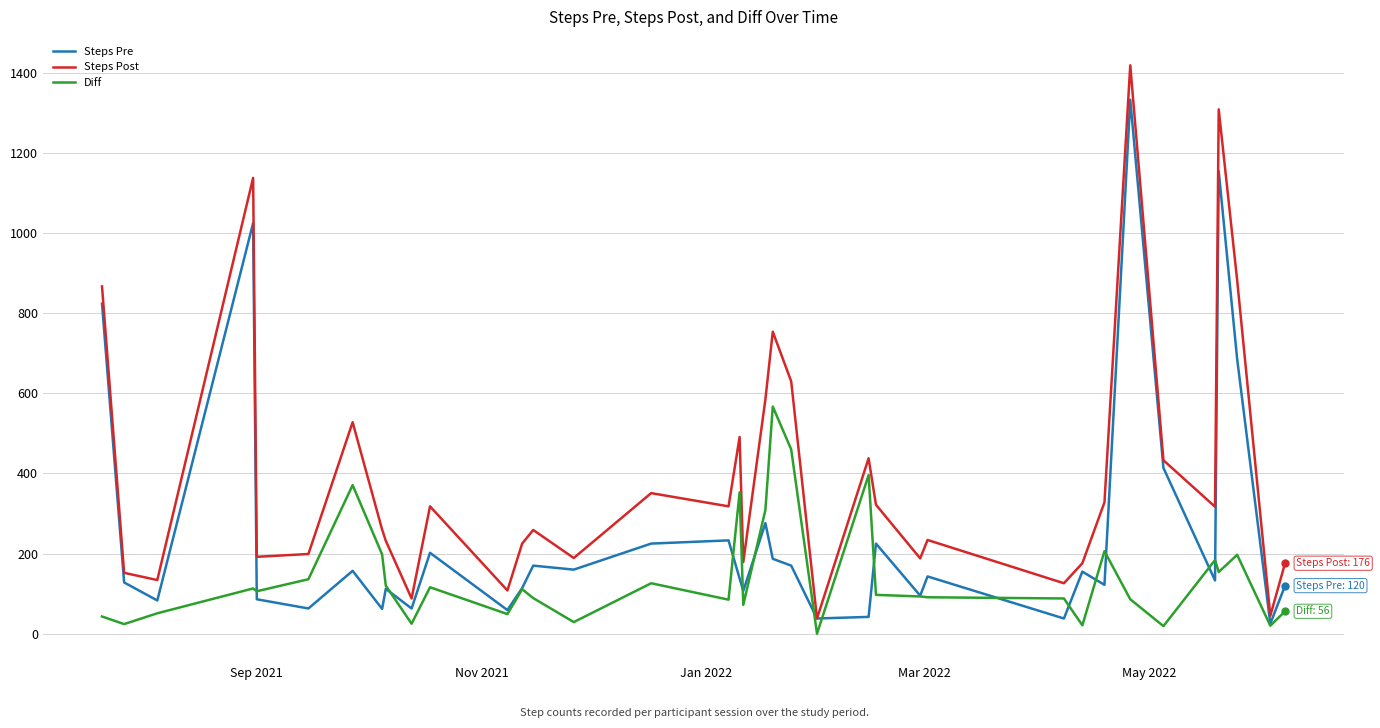

True or false: Diff has more than 0 points higher than both neighbors.

True